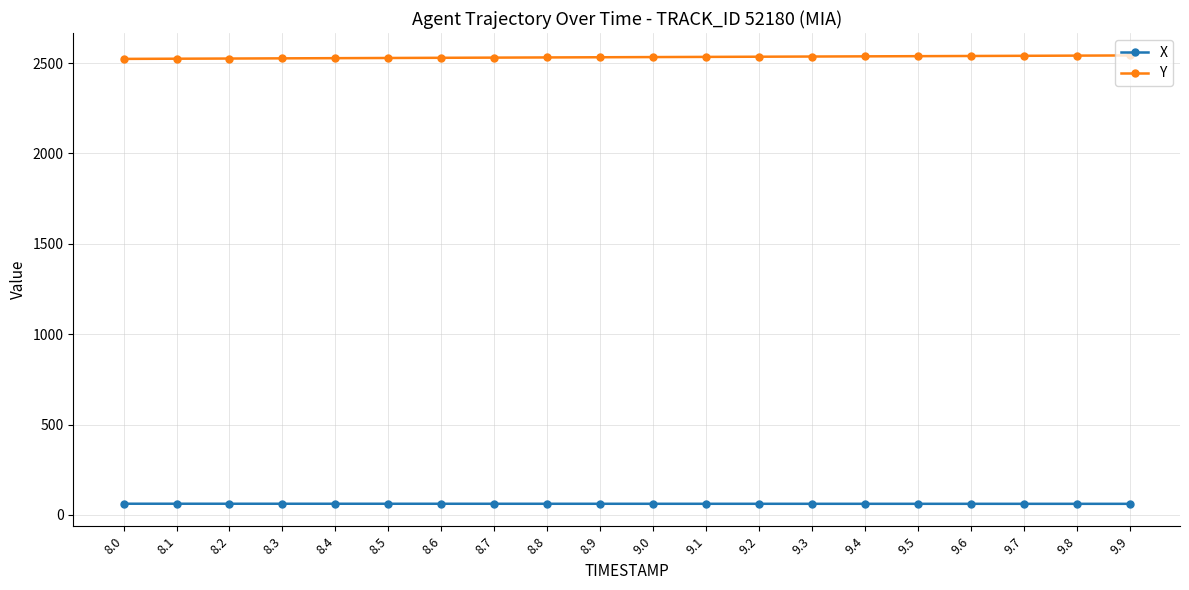

Which series has the largest total across all categories?

Y